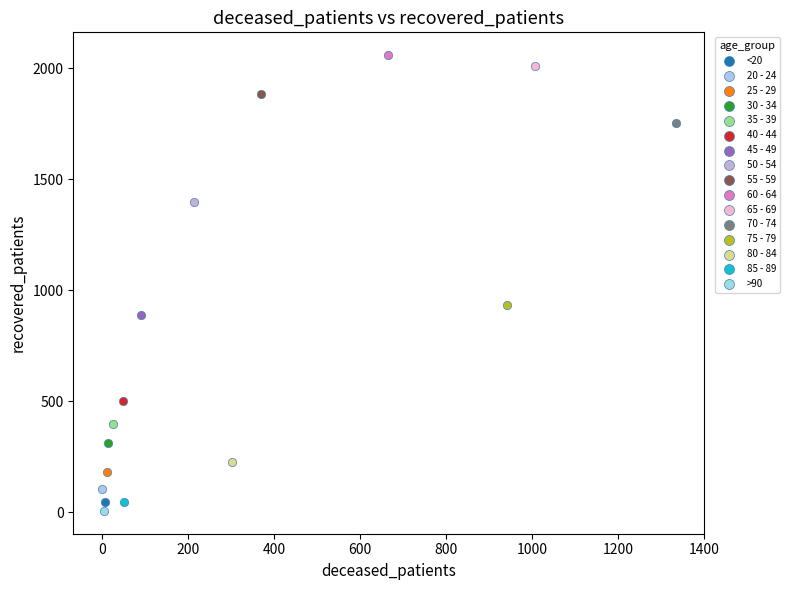

What are all the series names shown in the legend?

<20, 20 - 24, 25 - 29, 30 - 34, 35 - 39, 40 - 44, 45 - 49, 50 - 54, 55 - 59, 60 - 64, 65 - 69, 70 - 74, 75 - 79, 80 - 84, 85 - 89, >90